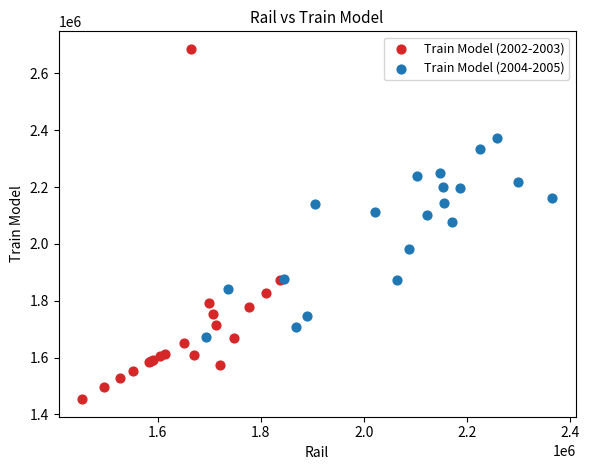

Which series contains the lowest Y value?

Train Model (2002-2003)